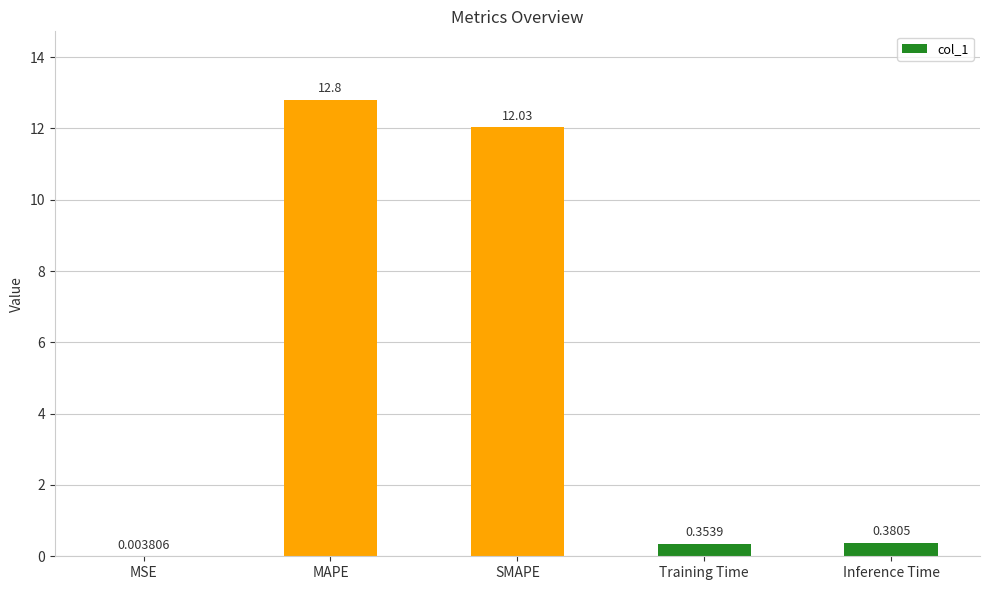

At which category does the chart reach its peak across all series?

MAPE